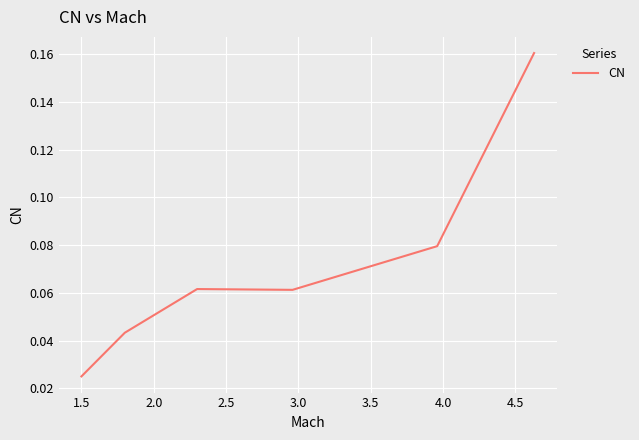

What is the sum of all values?

0.4